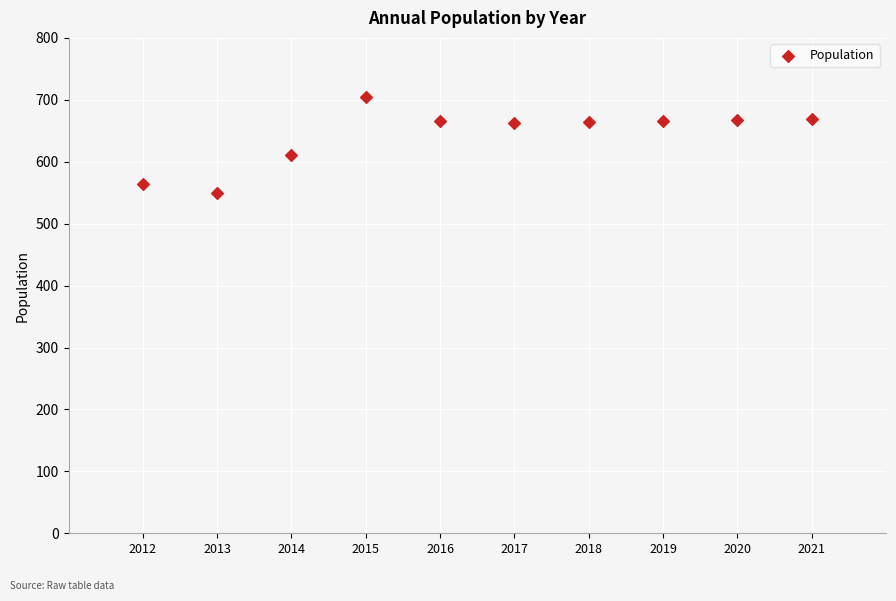

What is the range of Y values (max minus min)?

156